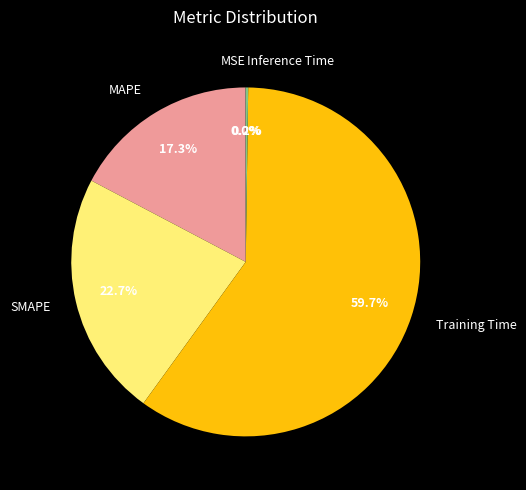

Is there any slice that represents more than half of the pie?

Yes